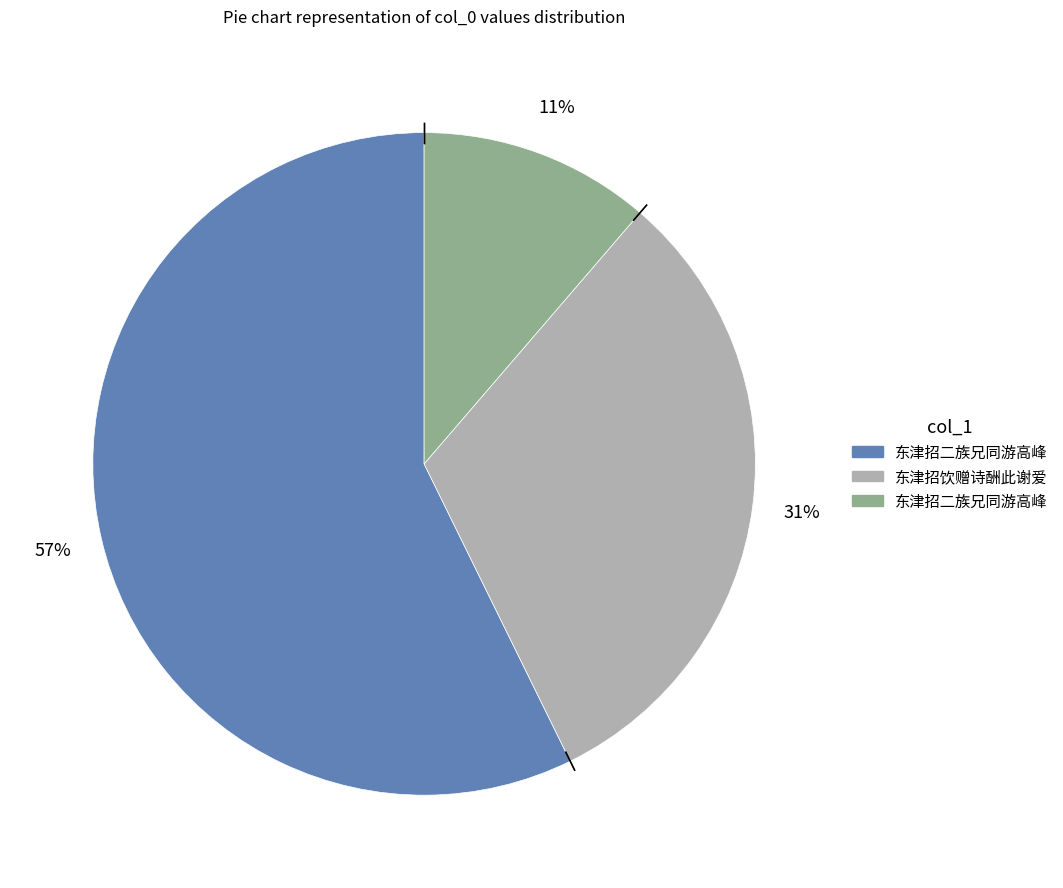

Is there any slice that represents more than half of the pie?

Yes